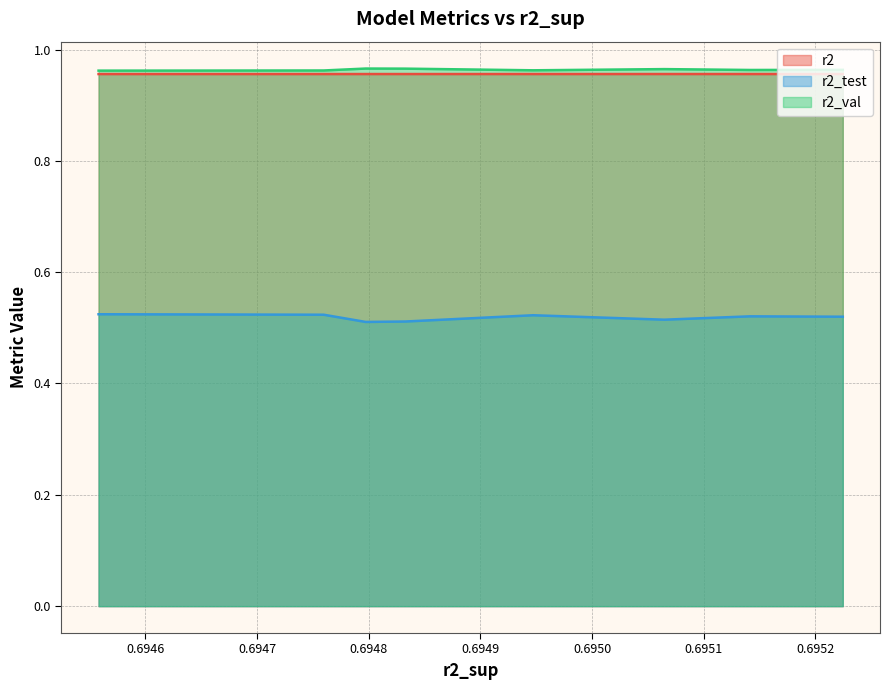

True or false: r2_val and r2_test intersect in this chart.

False